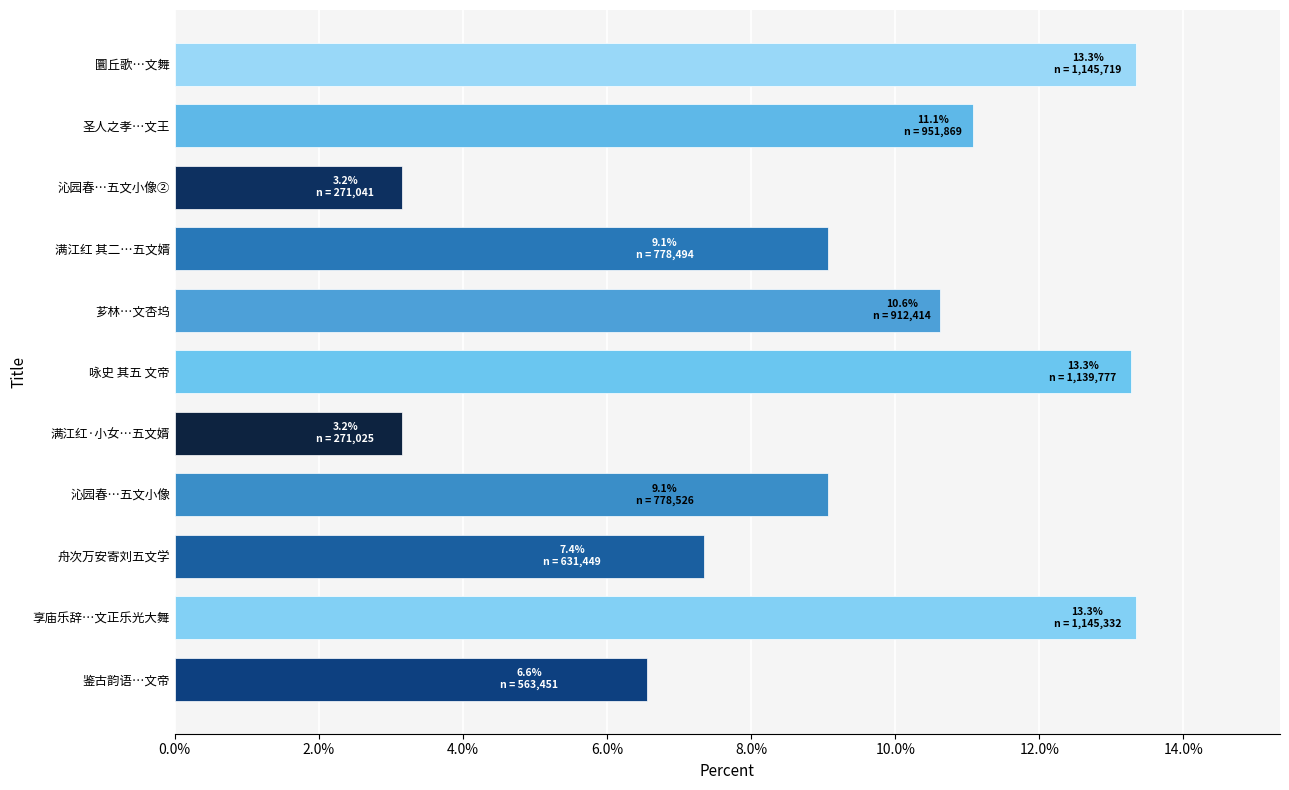

What is the greatest value displayed?

13.3